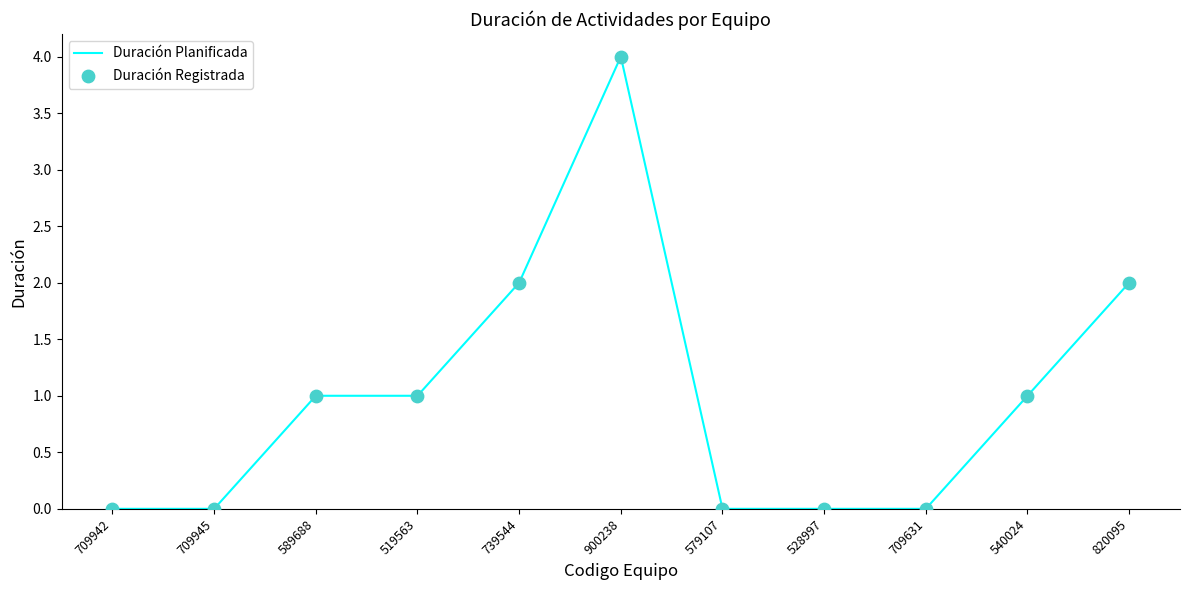

Approximately how many times larger is the value at 900238 compared to 739544?

2.0